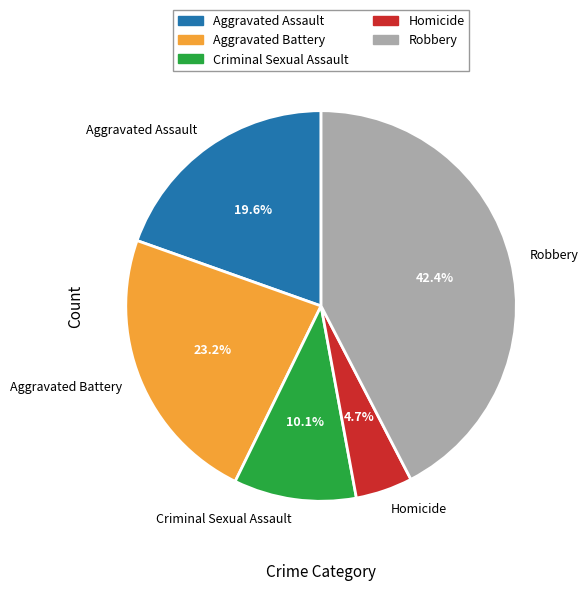

How many slices are in this pie chart?

5